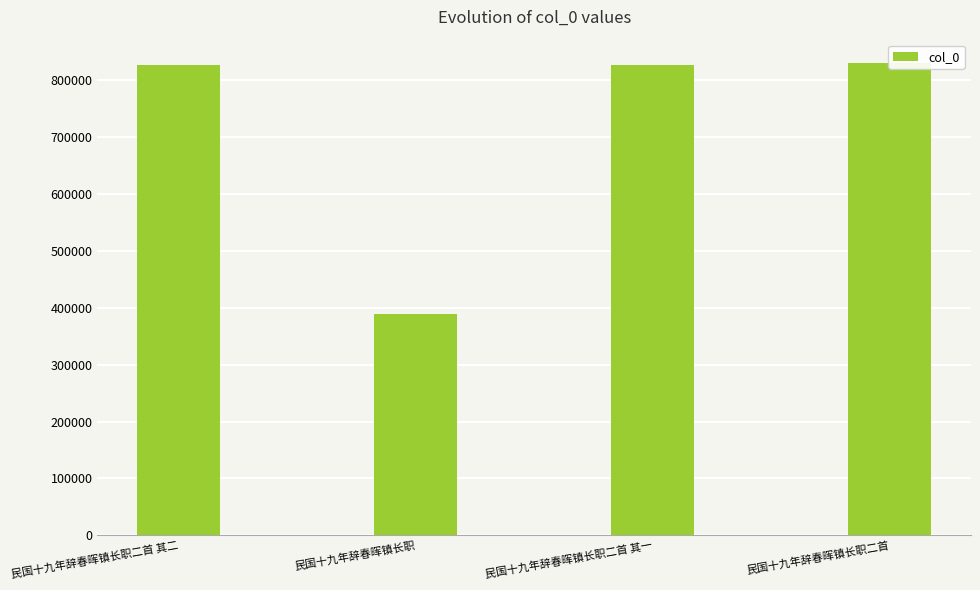

Read the value at 民国十九年辞春晖镇长职二首, to the nearest 10.

829940